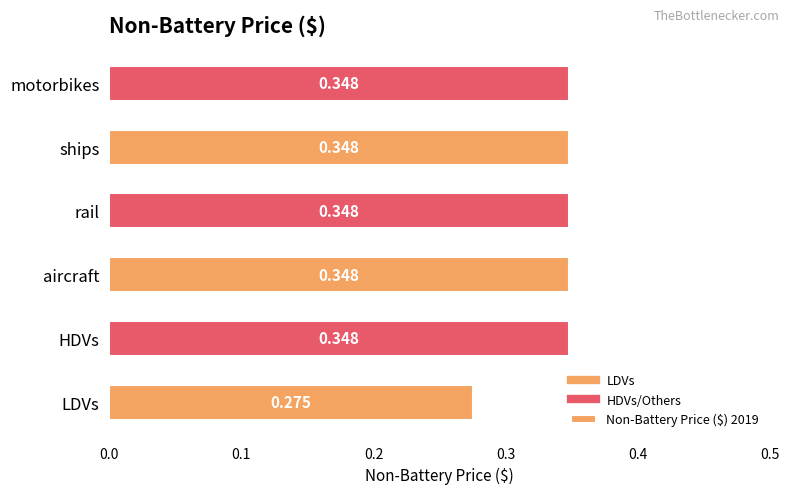

How many values are between 0 and 1?

6